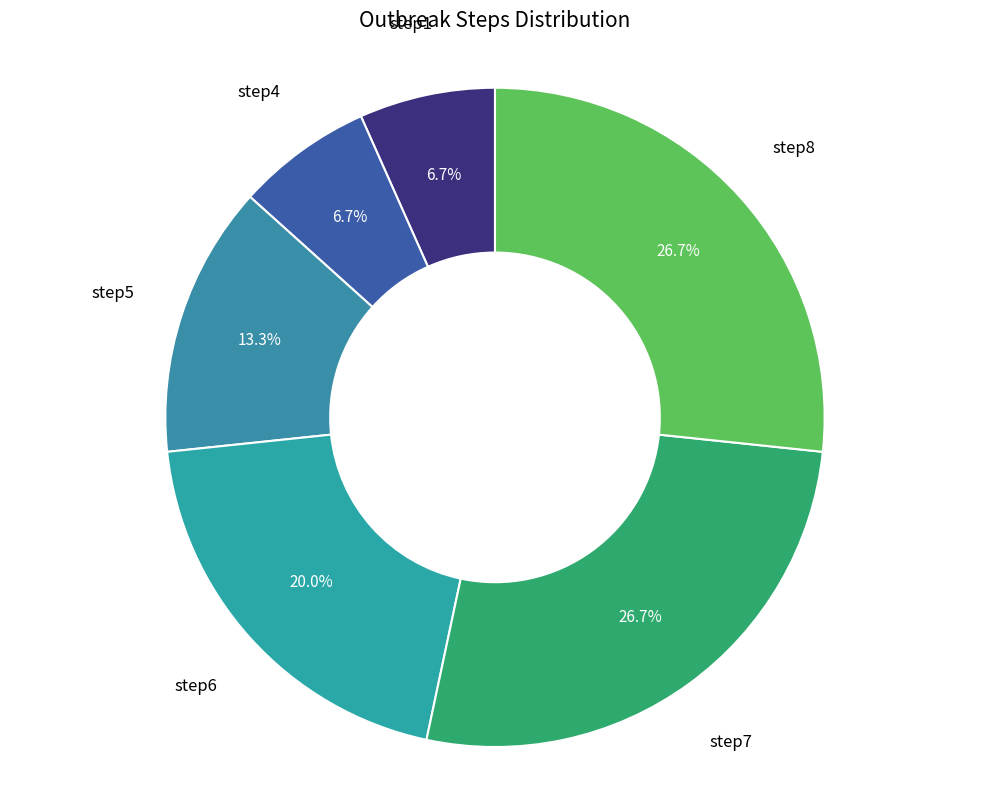

Count the number of slices in the pie.

6